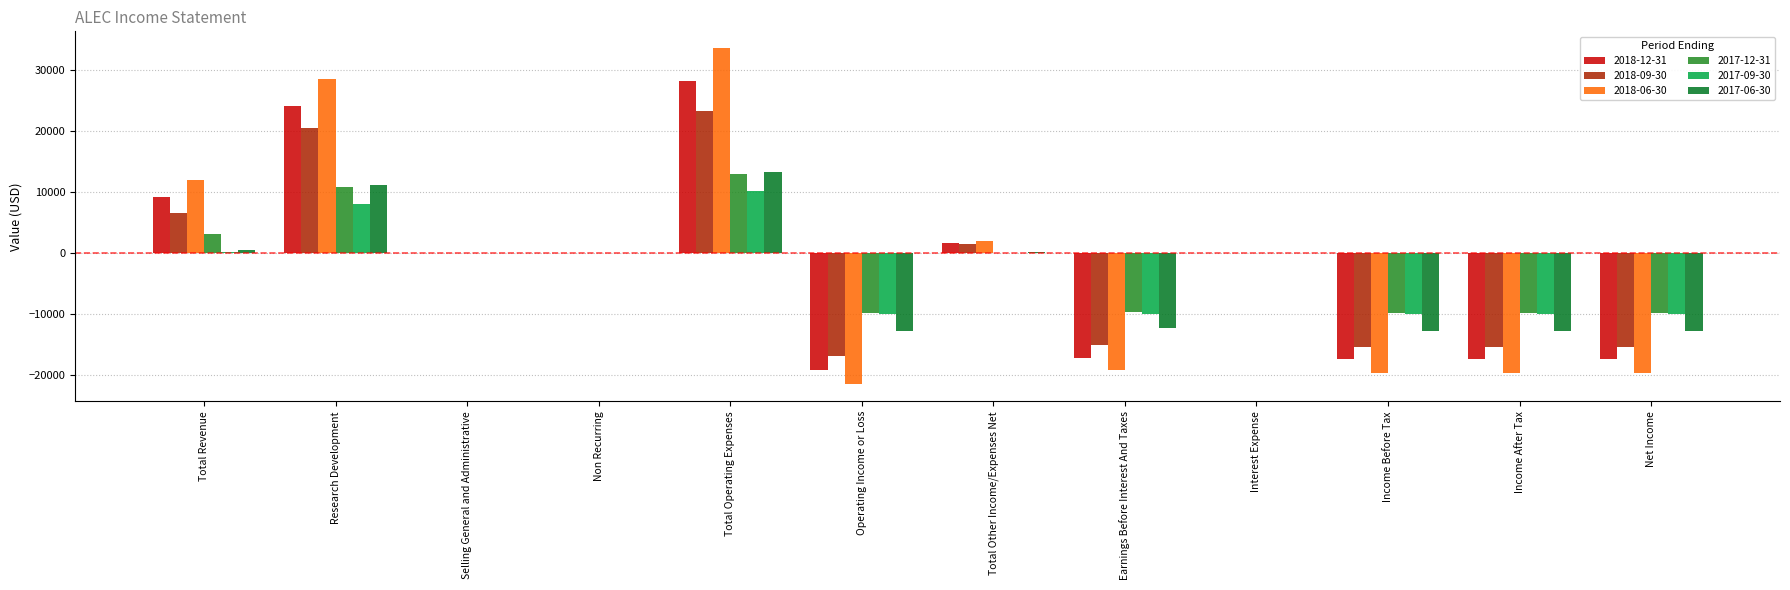

Reading left to right, extract all data points from this chart.

2018-12-31: Total Revenue=9100	Research Development=24100	Selling General and Administrative=0	Non Recurring=0	Total Operating Expenses=28200	Operating Income or Loss=-19100	Total Other Income/Expenses Net=1700	Earnings Before Interest And Taxes=-17100	Interest Expense=0	Income Before Tax=-17400	Income After Tax=-17400	Net Income=-17400
2018-09-30: Total Revenue=6500	Research Development=20400	Selling General and Administrative=0	Non Recurring=0	Total Operating Expenses=23300	Operating Income or Loss=-16800	Total Other Income/Expenses Net=1500	Earnings Before Interest And Taxes=-15000	Interest Expense=0	Income Before Tax=-15300	Income After Tax=-15300	Net Income=-15300
2018-06-30: Total Revenue=12000	Research Development=28500	Selling General and Administrative=0	Non Recurring=0	Total Operating Expenses=33500	Operating Income or Loss=-21500	Total Other Income/Expenses Net=1900	Earnings Before Interest And Taxes=-19100	Interest Expense=0	Income Before Tax=-19600	Income After Tax=-19600	Net Income=-19600
2017-12-31: Total Revenue=3100	Research Development=10800	Selling General and Administrative=0	Non Recurring=0	Total Operating Expenses=12900	Operating Income or Loss=-9800	Total Other Income/Expenses Net=0	Earnings Before Interest And Taxes=-9600	Interest Expense=0	Income Before Tax=-9800	Income After Tax=-9800	Net Income=-9800
2017-09-30: Total Revenue=200	Research Development=8000	Selling General and Administrative=0	Non Recurring=0	Total Operating Expenses=10200	Operating Income or Loss=-10000	Total Other Income/Expenses Net=0	Earnings Before Interest And Taxes=-9900	Interest Expense=0	Income Before Tax=-10000	Income After Tax=-10000	Net Income=-10000
2017-06-30: Total Revenue=500	Research Development=11100	Selling General and Administrative=0	Non Recurring=0	Total Operating Expenses=13300	Operating Income or Loss=-12800	Total Other Income/Expenses Net=100	Earnings Before Interest And Taxes=-12300	Interest Expense=0	Income Before Tax=-12700	Income After Tax=-12700	Net Income=-12700